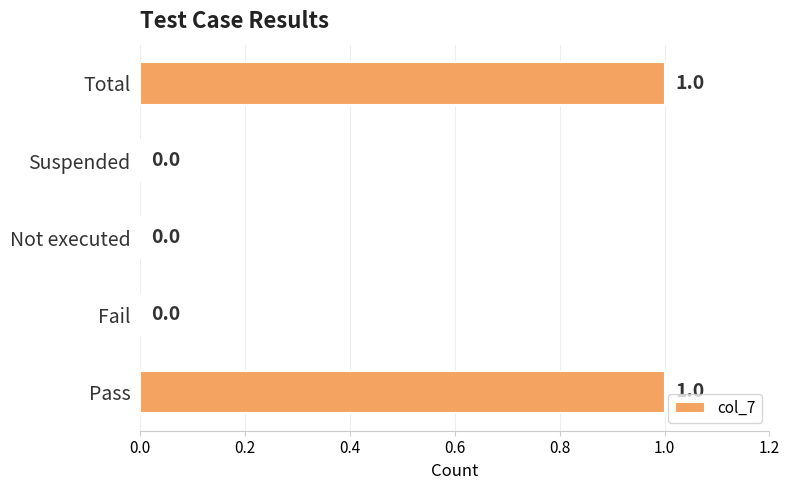

The chart shows a value of 0 at Suspended. True or false?

True